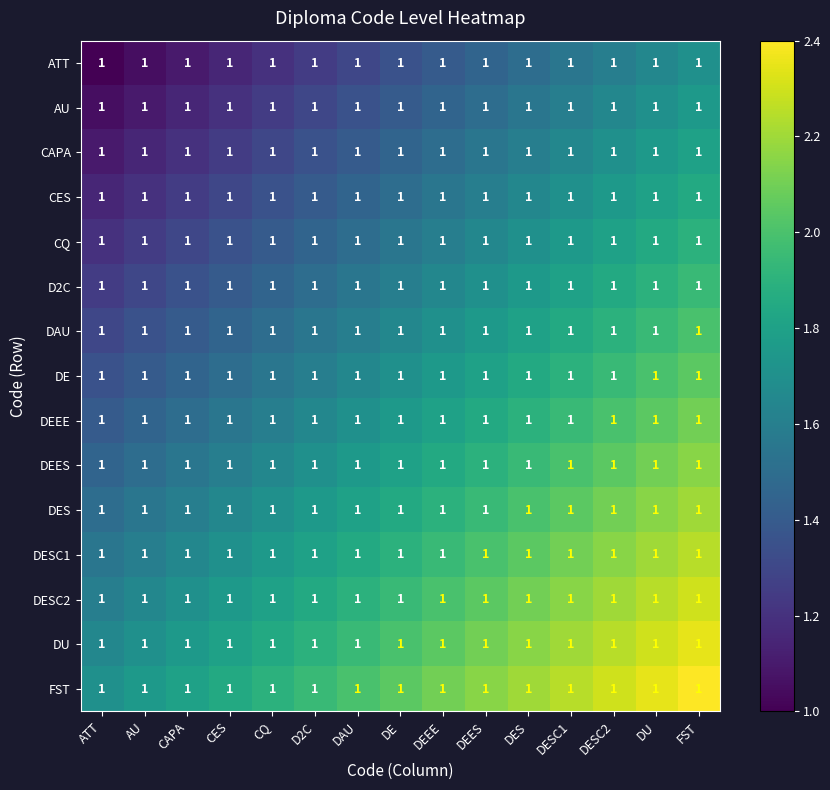

Between CES and DESC1, which is larger?

DESC1